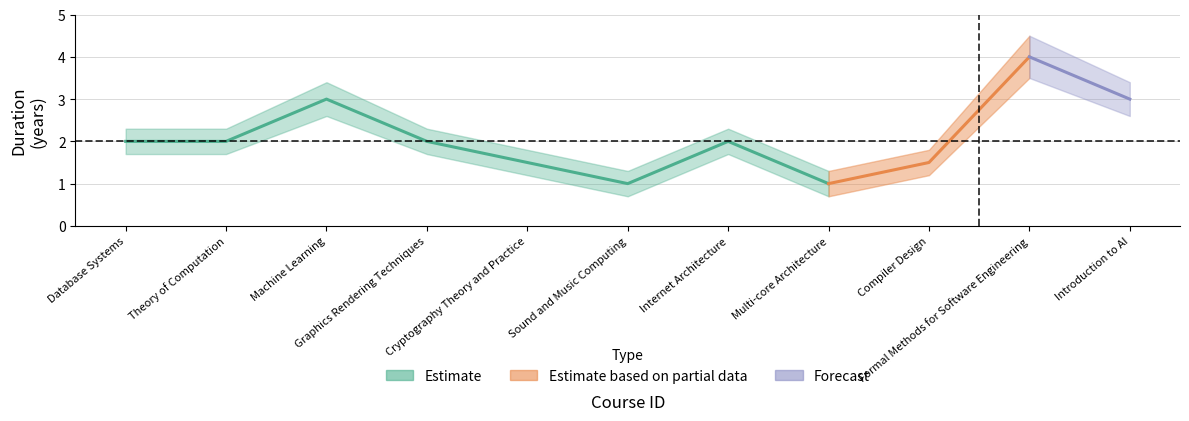

How many lines are shown in the chart?

1